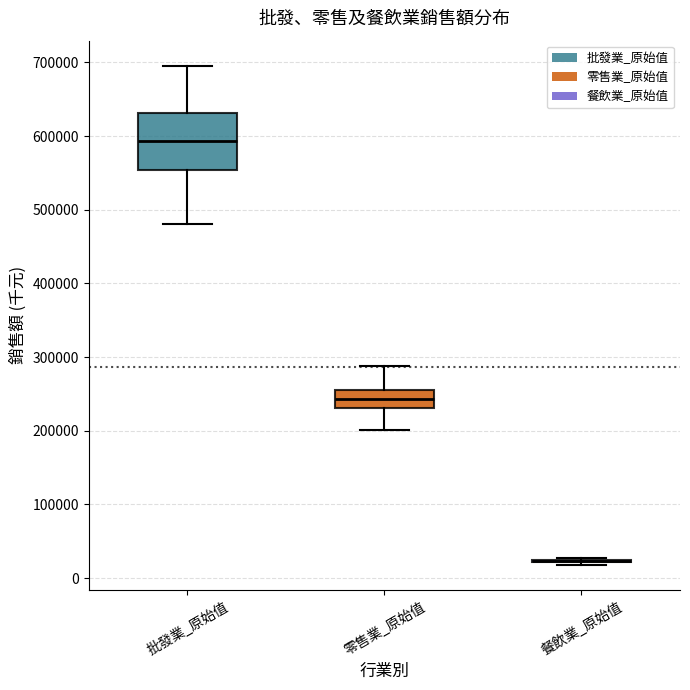

Reading left to right, read every box against the y-axis: the position of its median line, the range the box covers, and the ends of its whiskers. The values are not printed on the chart, so give them approximately, as read against the axis.

批發業_原始值: median 590000, box 550000 to 630000, whiskers 480000 to 700000
零售業_原始值: median 240000, box 230000 to 260000, whiskers 200000 to 290000
餐飲業_原始值: box collapsed to a line at 20000, whiskers 20000 to 30000